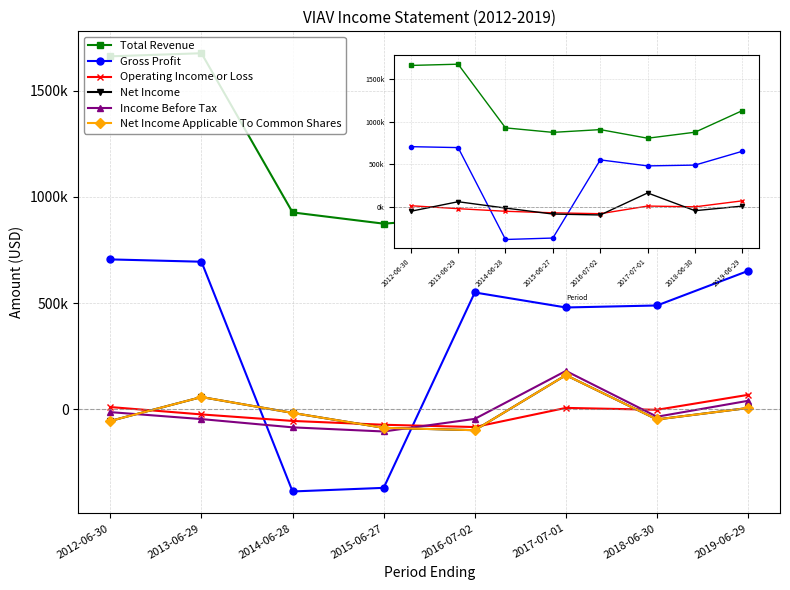

True or false: Income Before Tax and Total Revenue cross at least once.

False